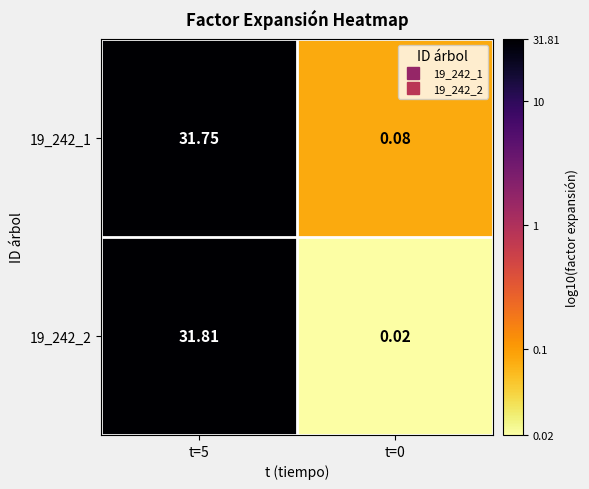

How many data points in 19_242_2 are above 31?

1